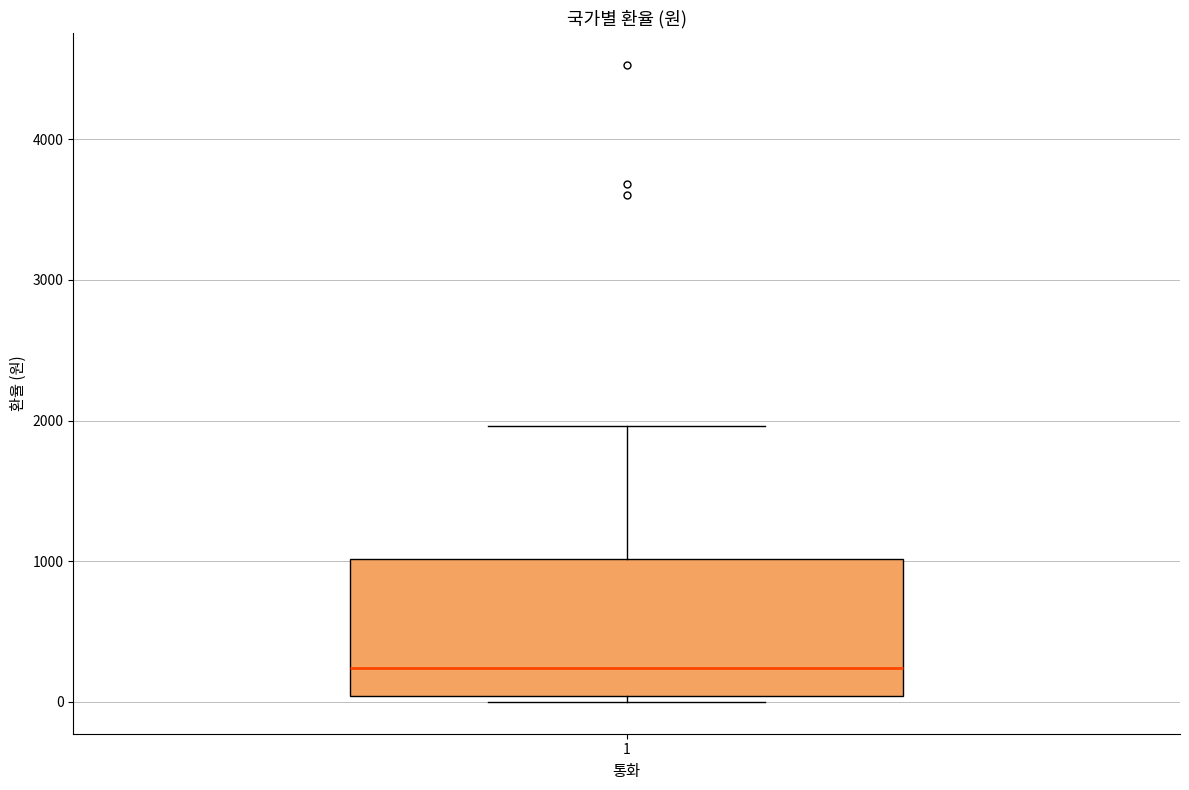

Where is the lower edge of the box at x = 1 on the y-axis? The values are not printed on the chart, so give them approximately, as read against the axis.

0